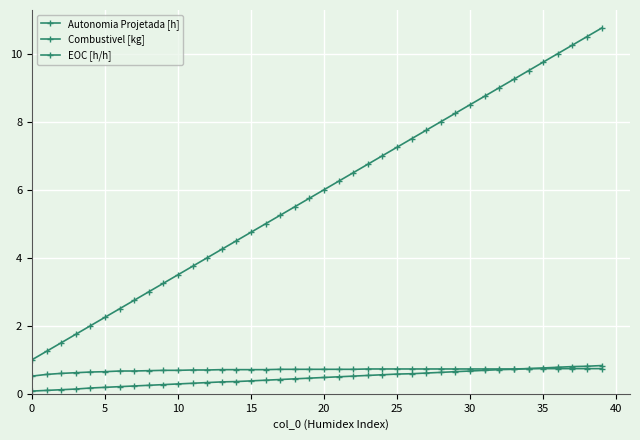

Does the chart have visible grid lines?

Yes